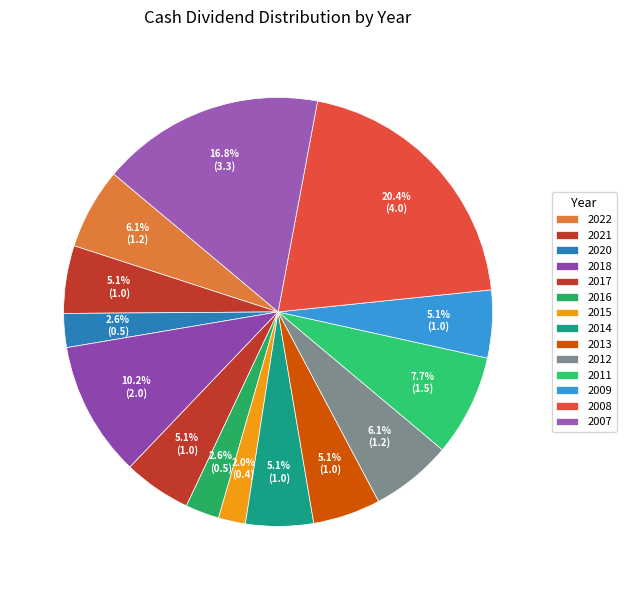

To the nearest percent, what is the combined percentage of 2016 and 2013?

8%